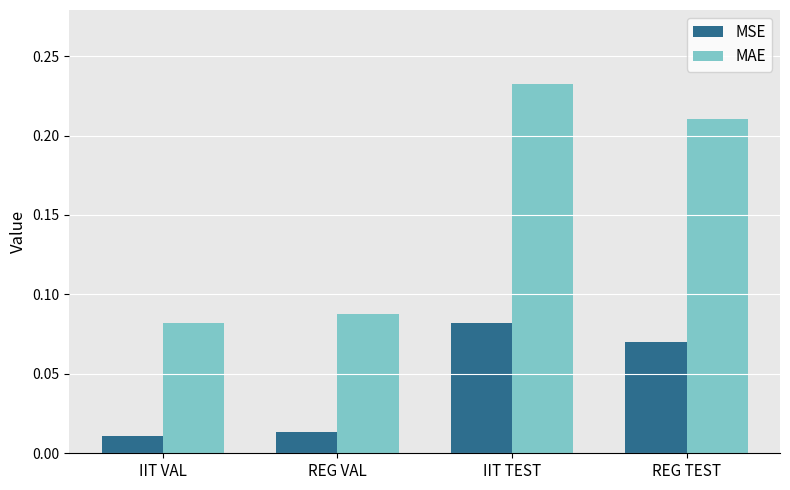

Count the MAE values in the range 0 to 1.

4